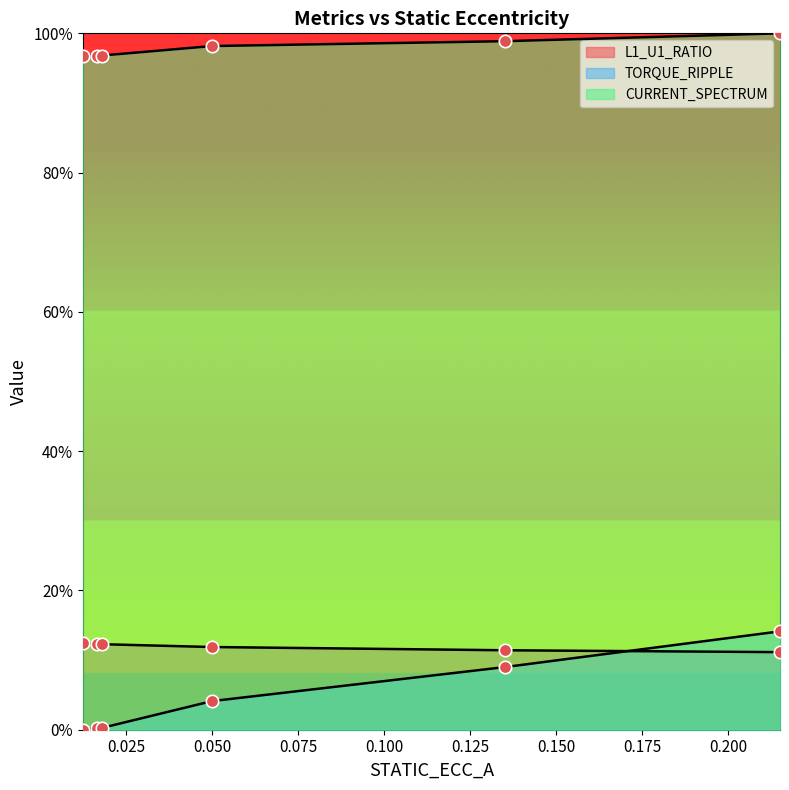

Which series has the largest Y range (max minus min)?

TORQUE_RIPPLE